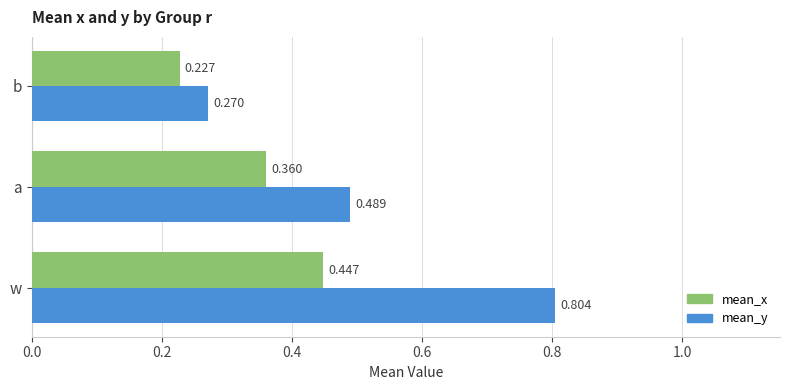

Which series changed the most between w and b?

mean_y